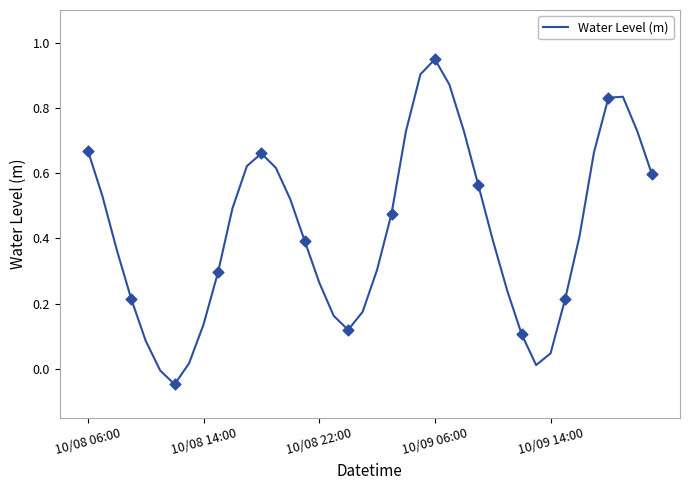

What is the difference between the maximum and minimum values?

1.0